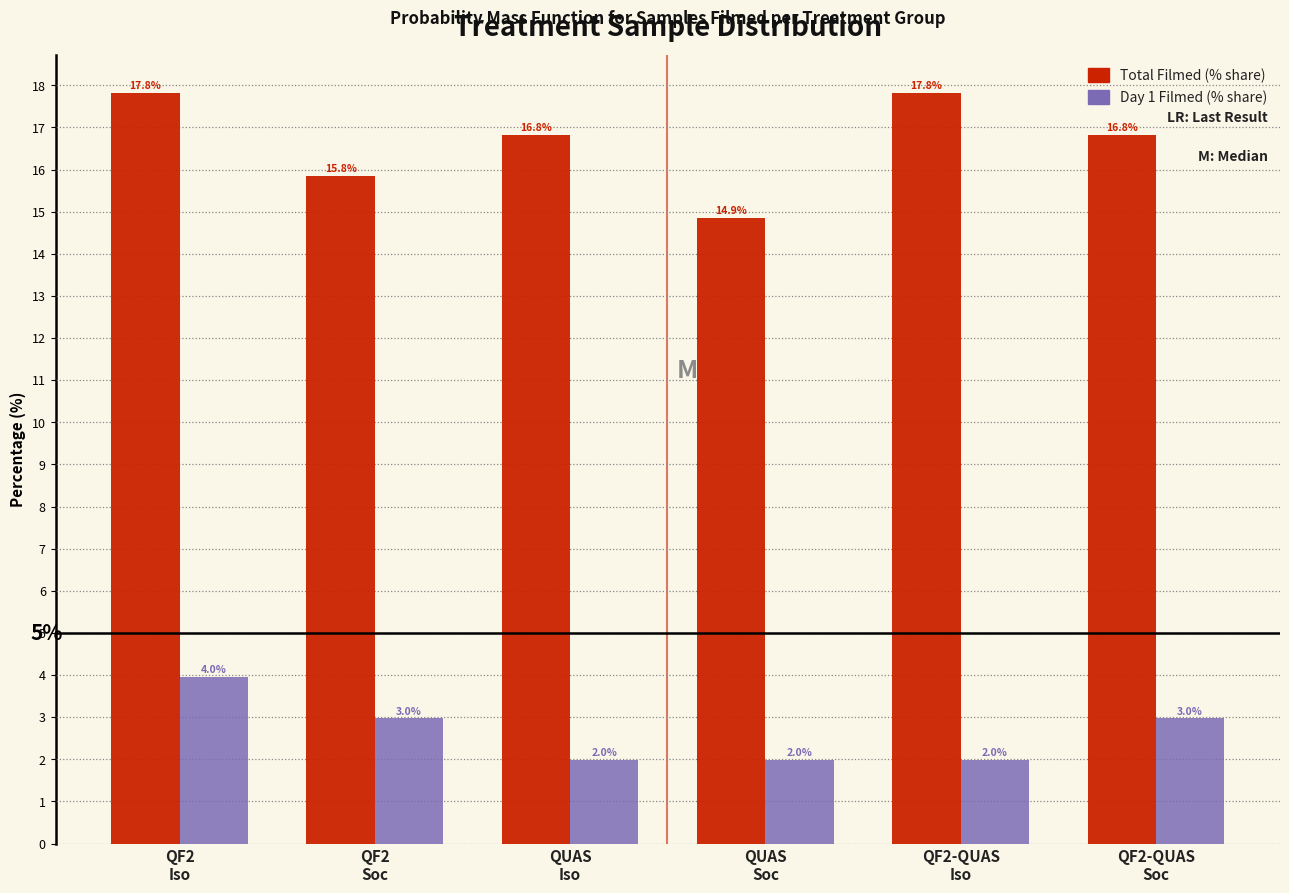

What is the maximum value shown in the chart?

17.8